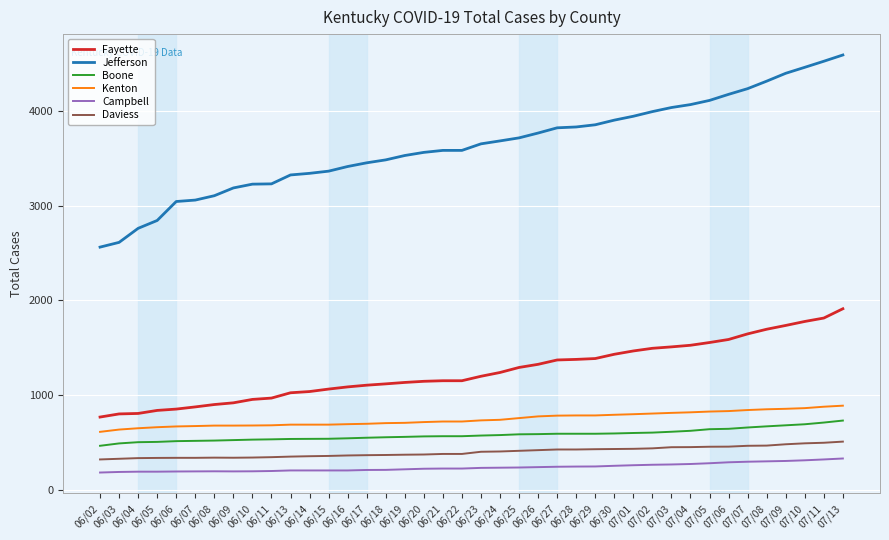

List the series in order of their peak value, lowest first.

Campbell, Daviess, Boone, Kenton, Fayette, Jefferson